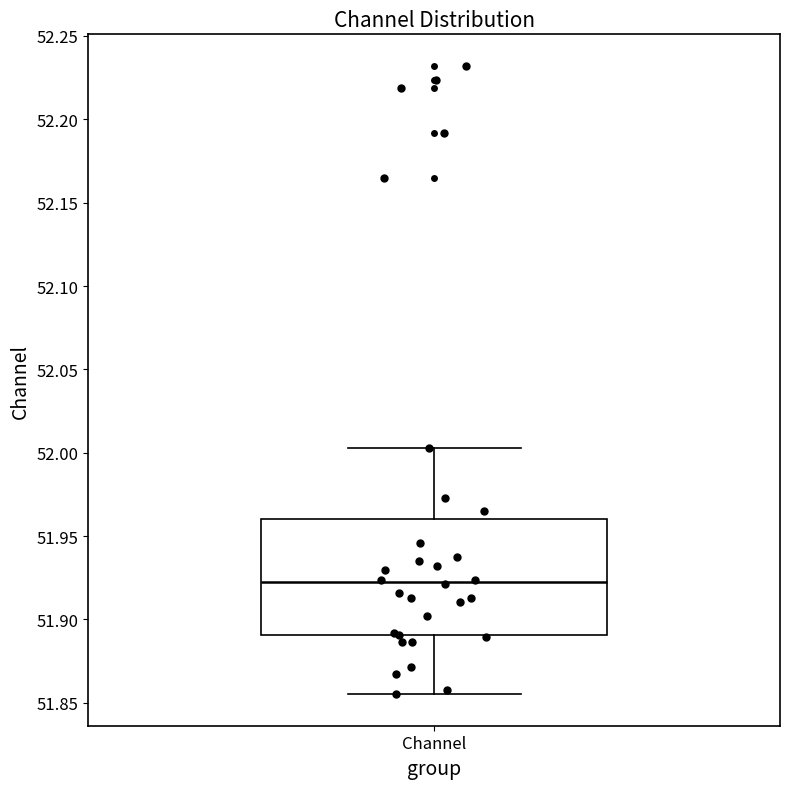

Where is the upper edge of the box for Channel on the y-axis? The values are not printed on the chart, so give them approximately, as read against the axis.

51.960